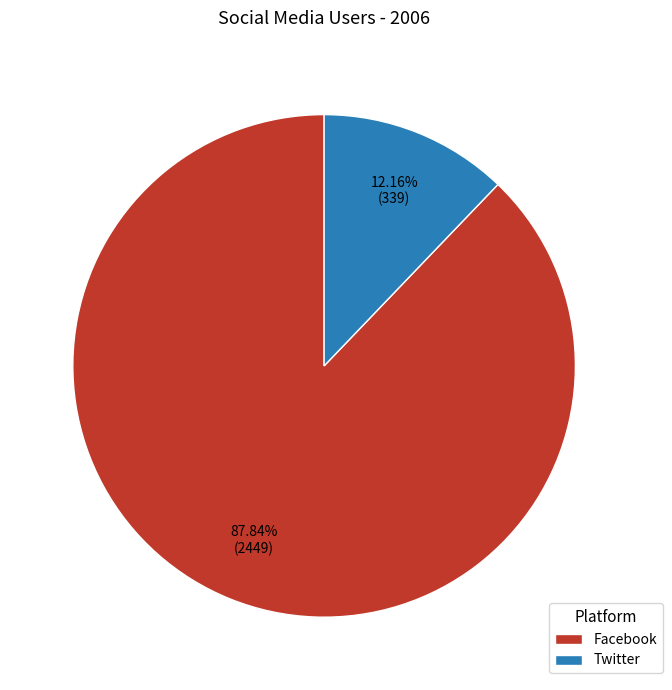

How many slices are in this pie chart?

2